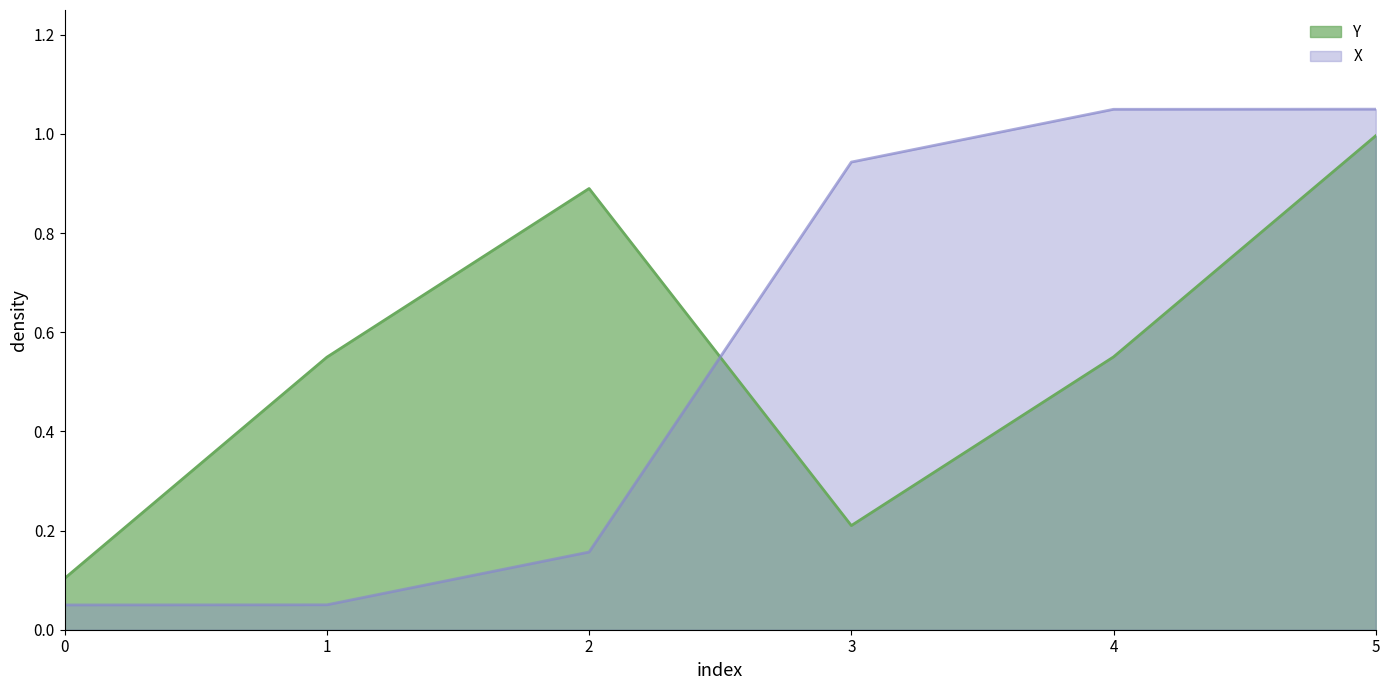

Rank the series by their average value, from lowest to highest.

X, Y